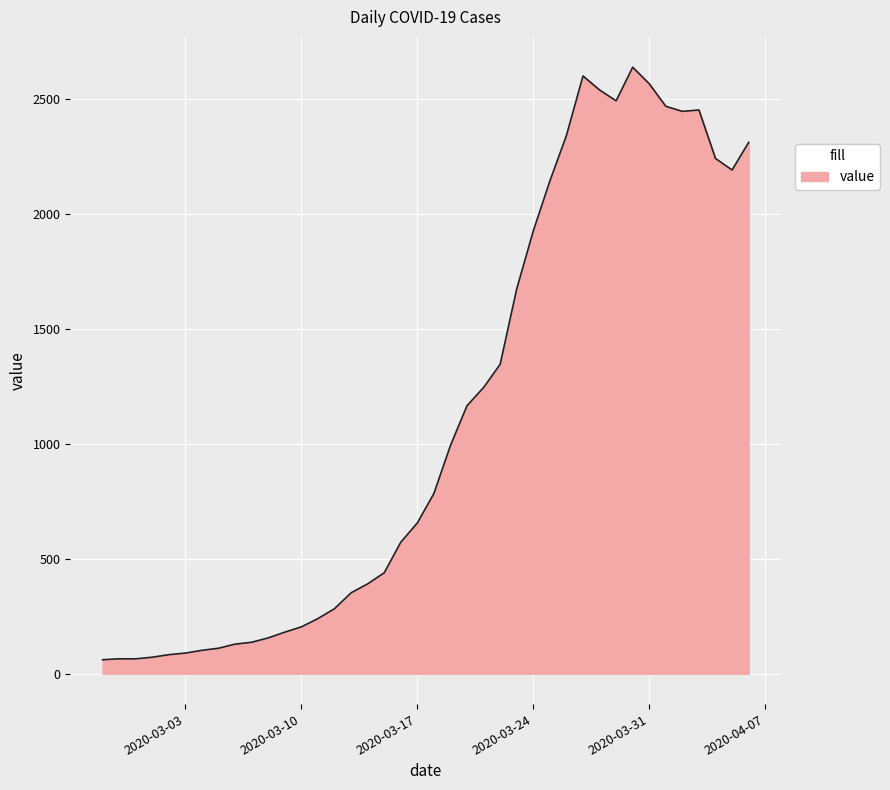

What is the difference between the maximum and minimum values?

2577